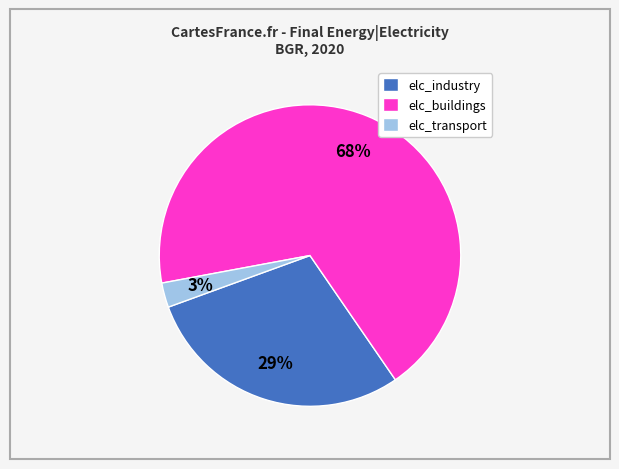

Is there any slice that represents more than half of the pie?

Yes